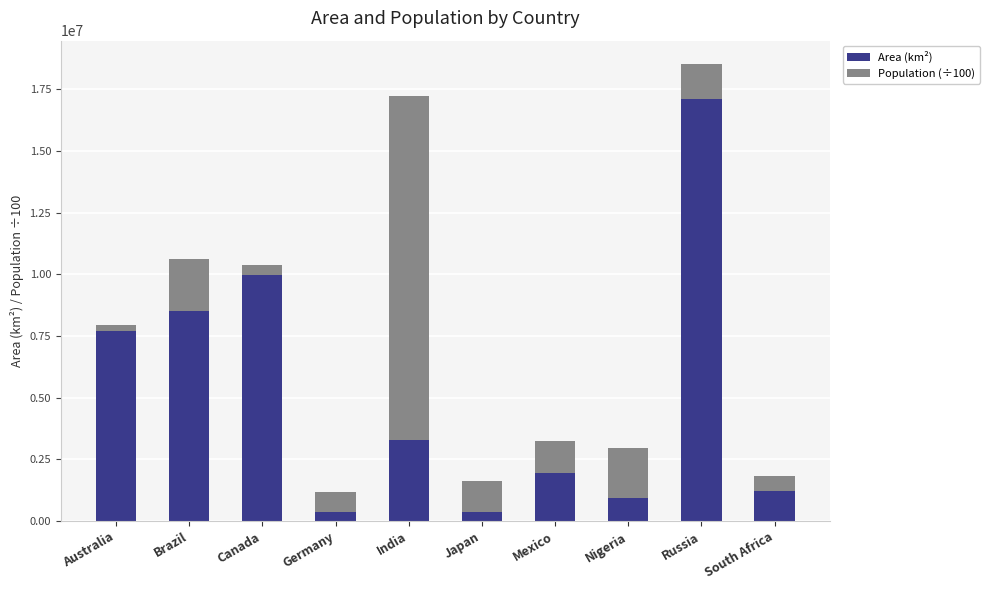

What is the highest value of the Area (km²) series?

17098246.0